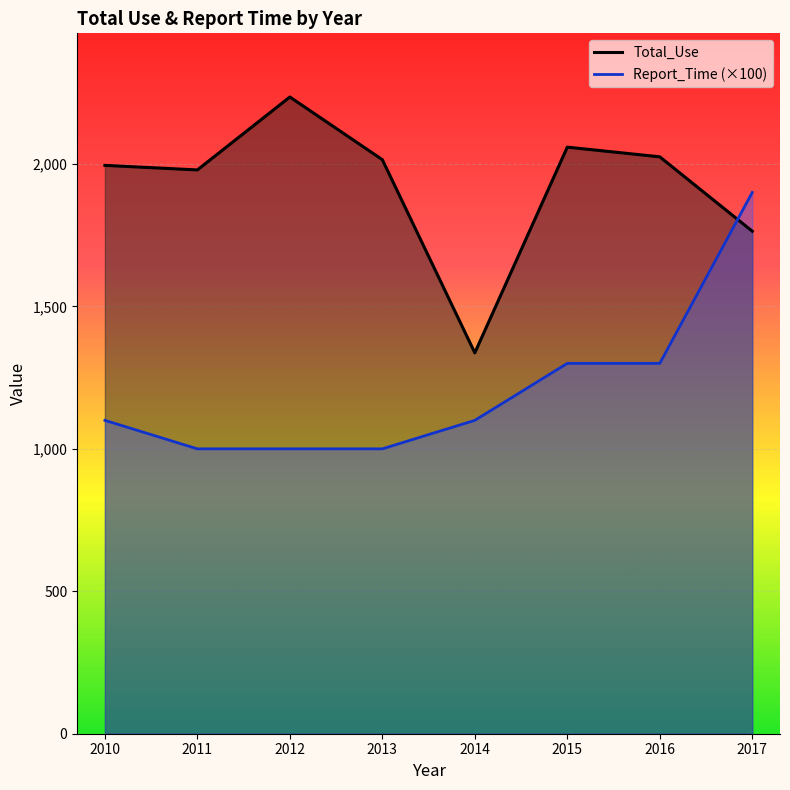

At how many categories does at least one series exceed 1263?

8